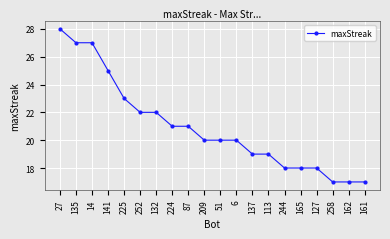

What is the label of the 2nd point from the left?

135